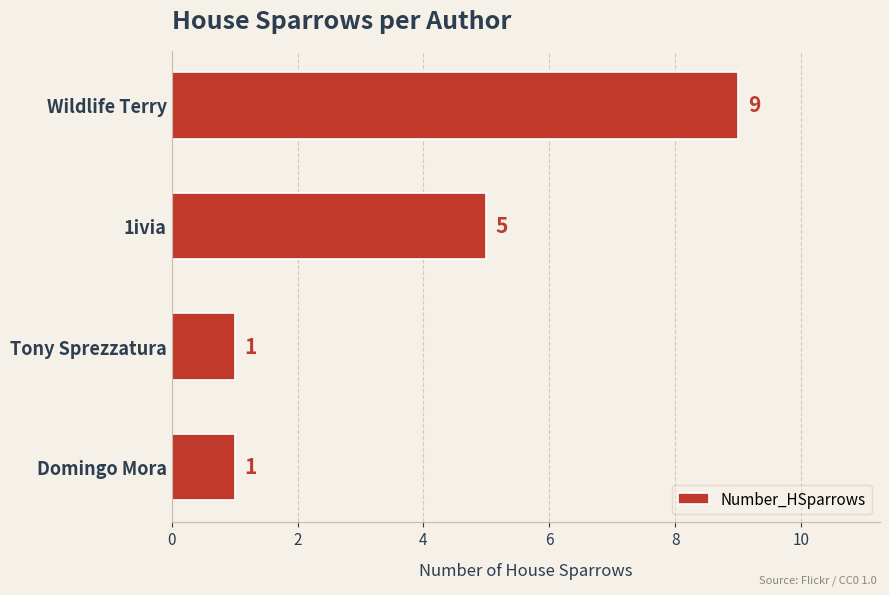

How many bars are there in total?

4